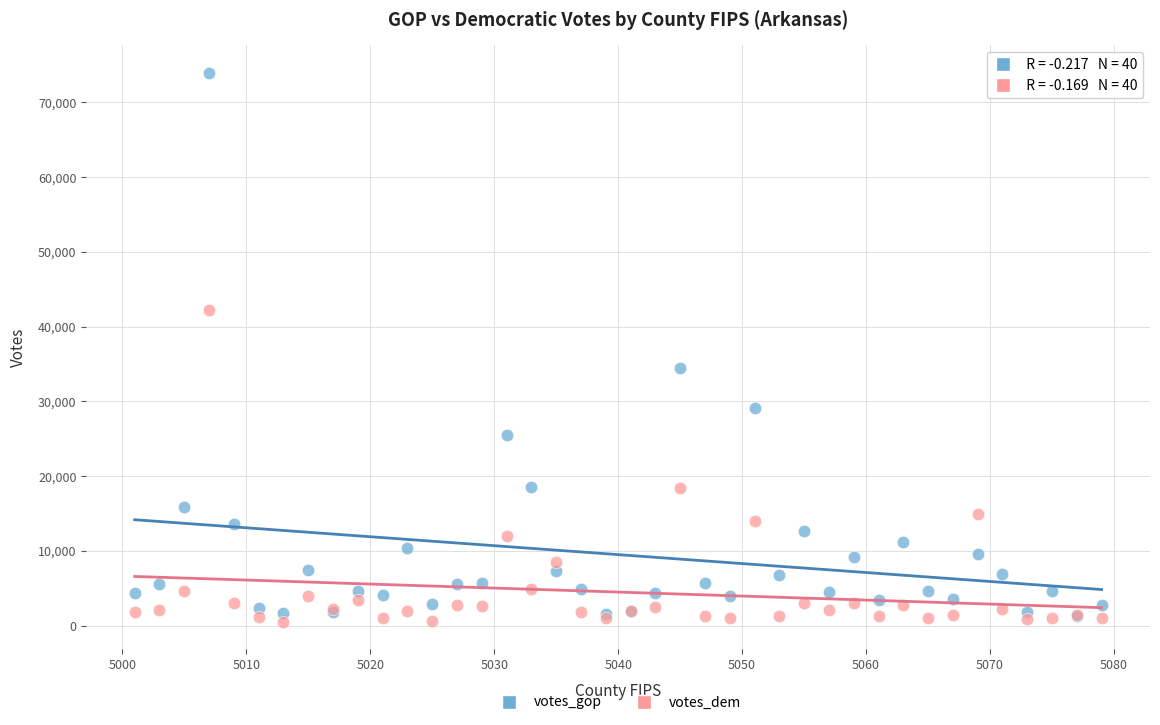

Which series reaches the maximum Y coordinate?

votes_gop